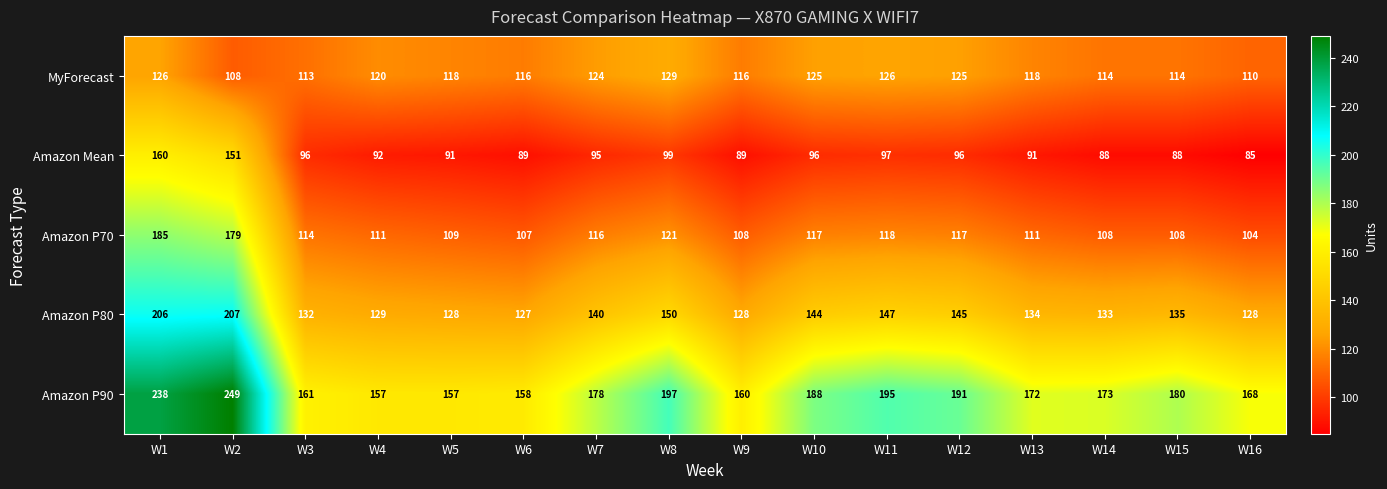

At W16, list the series in order from largest to smallest.

Amazon P90, Amazon P80, MyForecast, Amazon P70, Amazon Mean